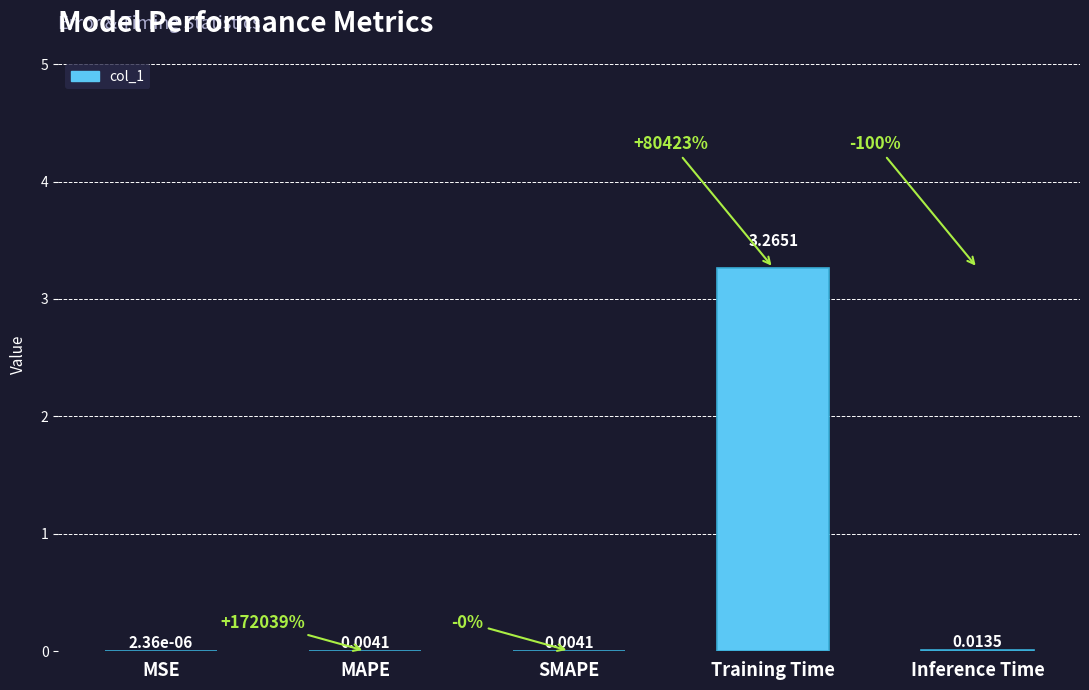

Between MAPE and Inference Time, which is larger?

Inference Time